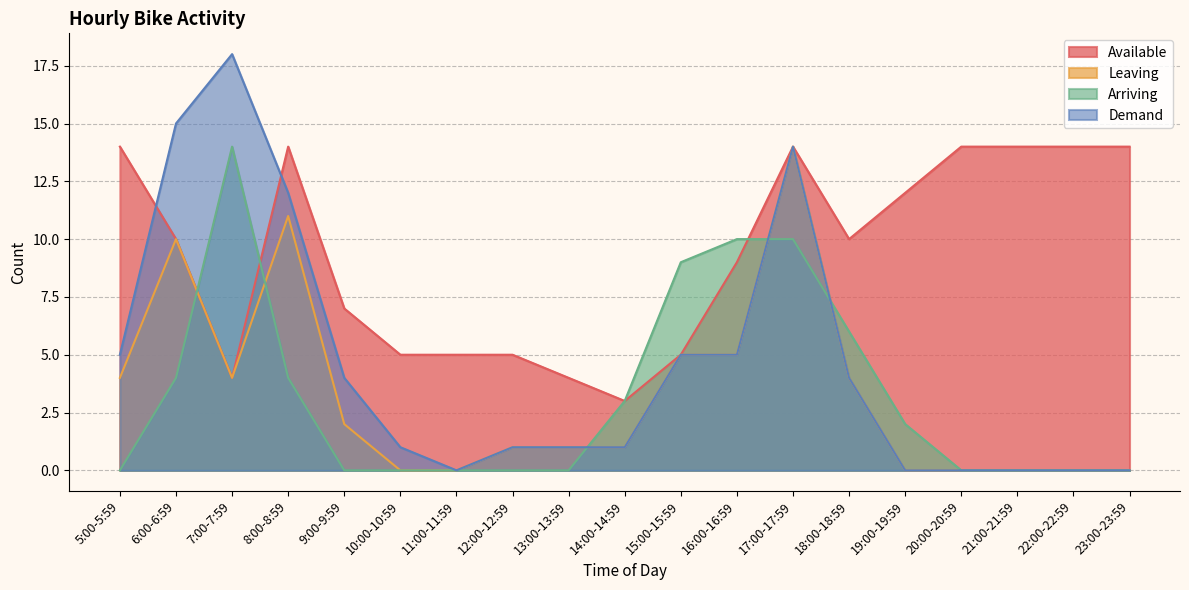

At how many categories does at least one series exceed 9?

12